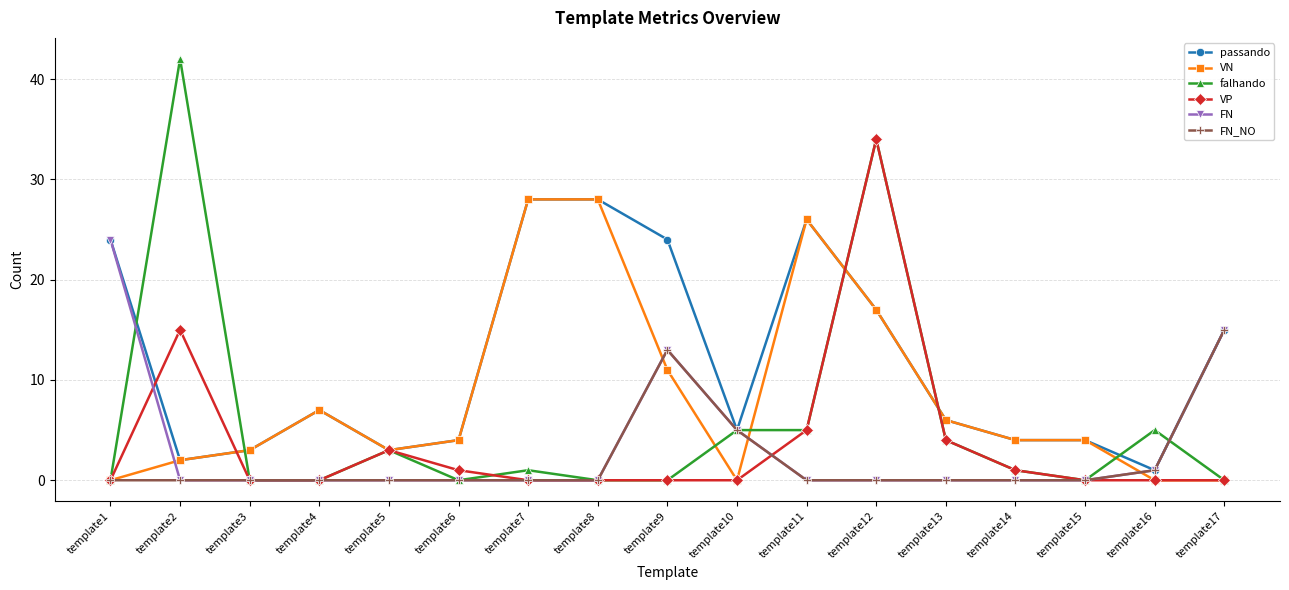

How many lines are shown in the chart?

6